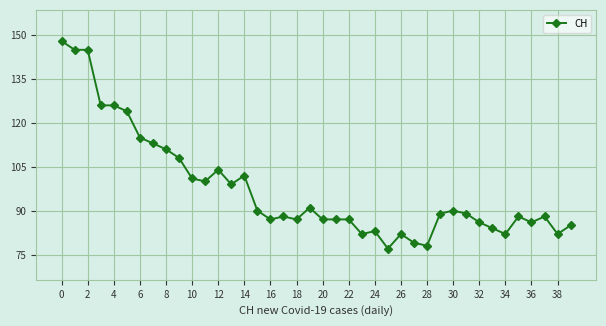

What is the difference between the maximum and minimum values?

71